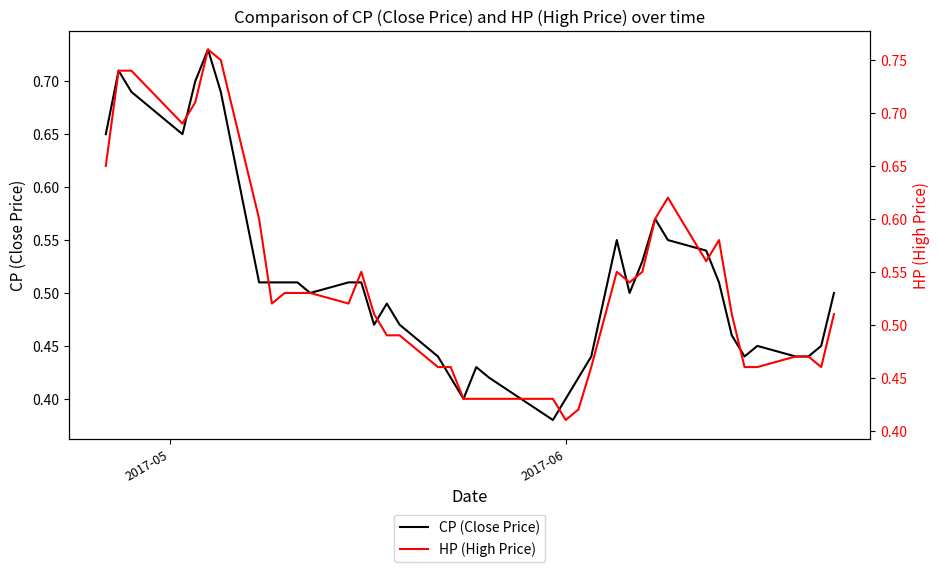

List the series in order of their overall mean, highest first.

HP (High Price), CP (Close Price)